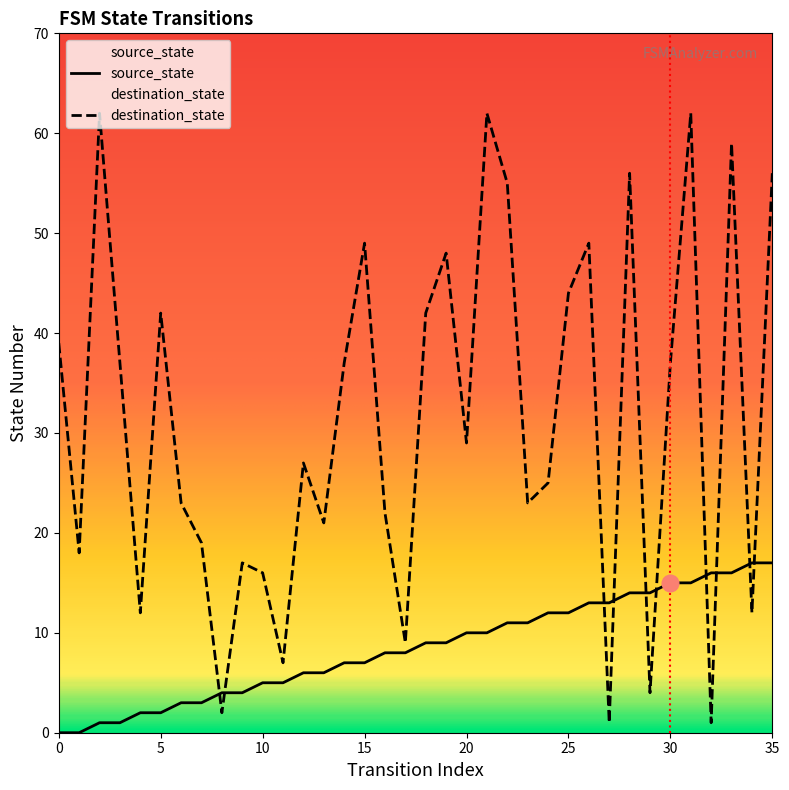

What is the sum of all source_state values?

306